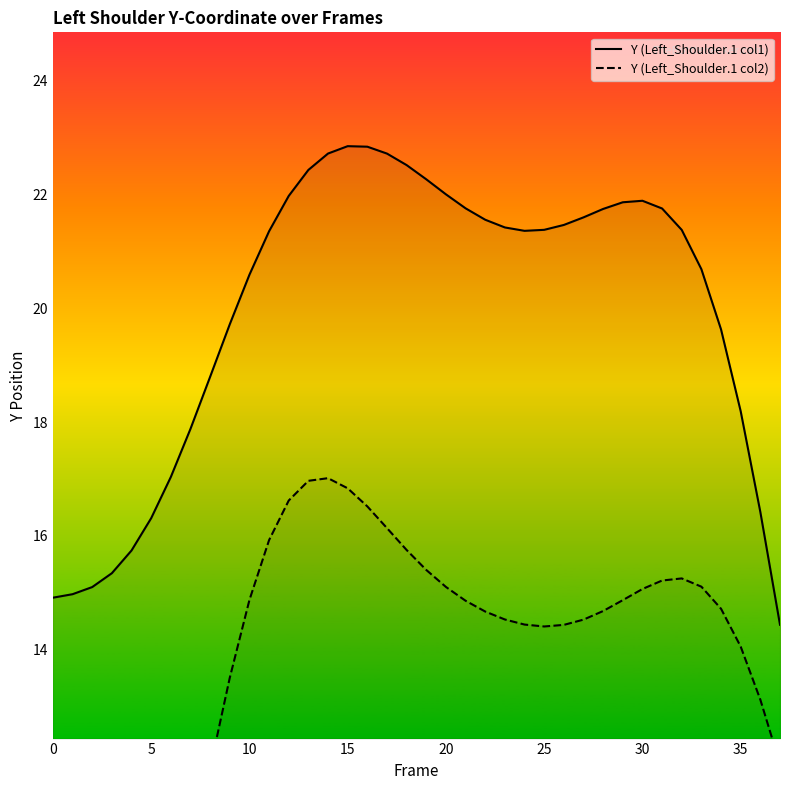

The value of Y (Left_Shoulder.1 col1) at 25 is 21.4. True or false?

True